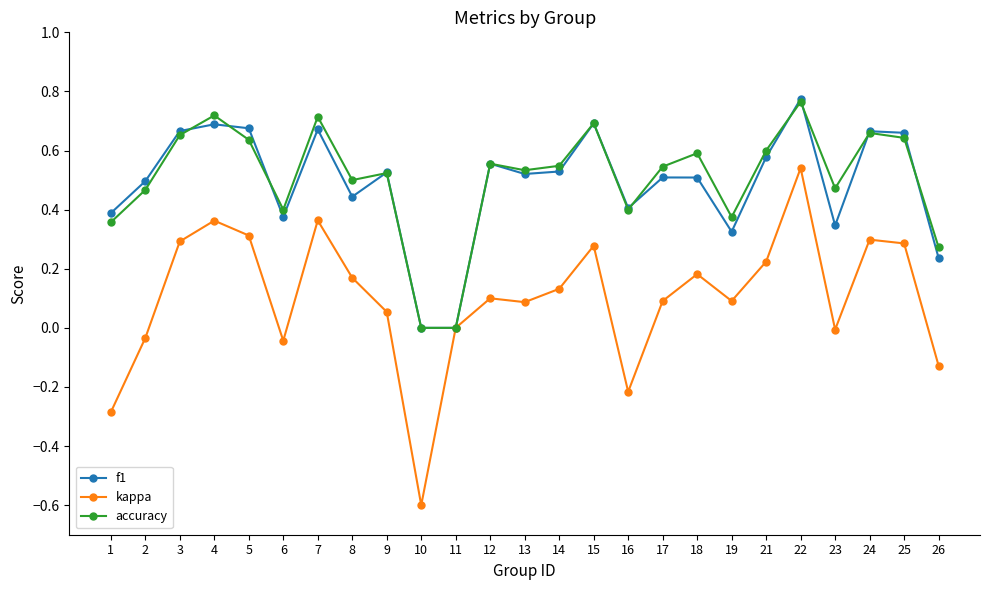

How many categories are shown in the chart?

25